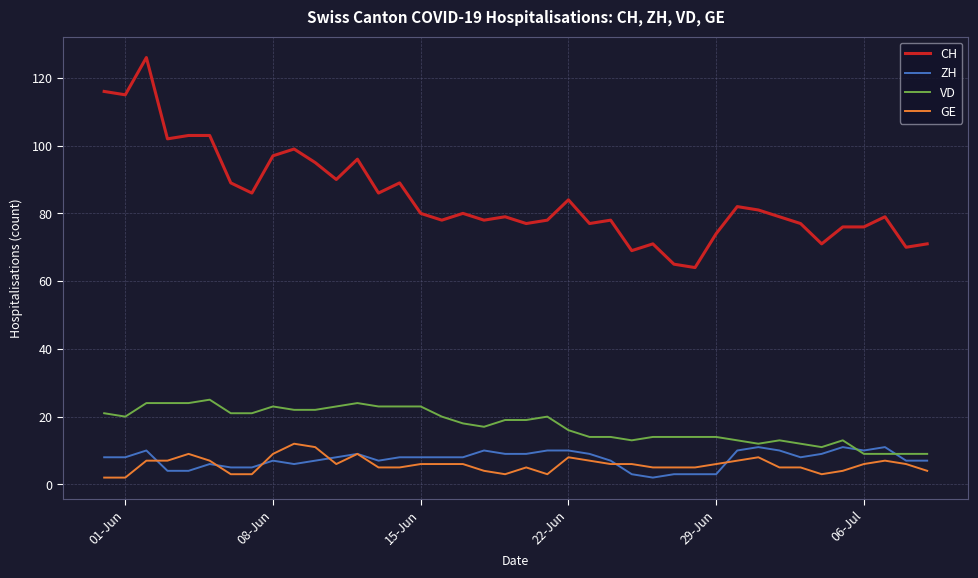

Which series has the largest range (max minus min)?

CH